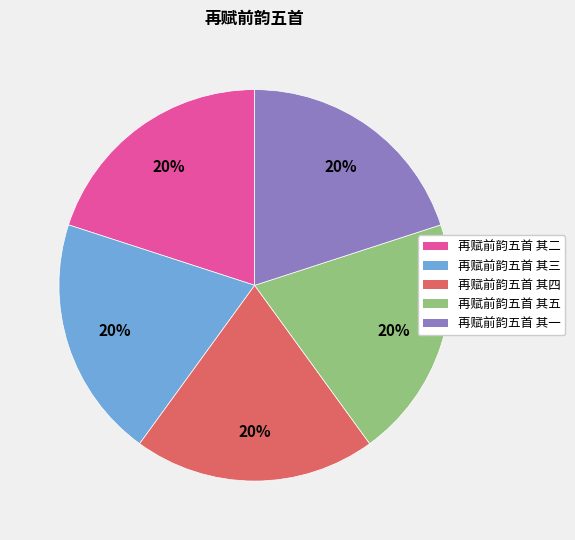

What is the ratio of the value at 再赋前韵五首 其二 to the value at 再赋前韵五首 其三?

1.0